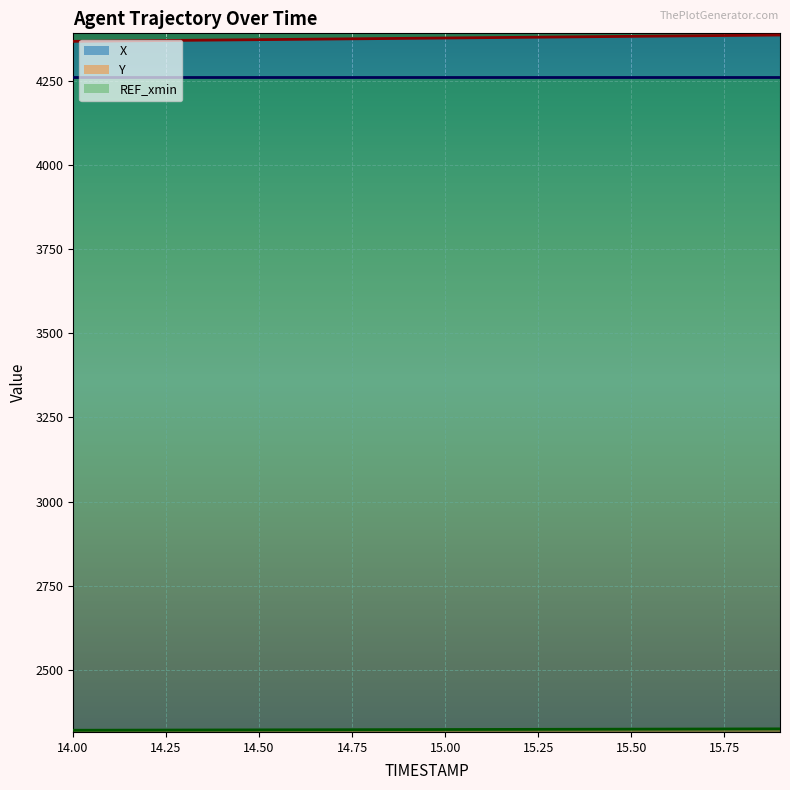

At which label is Y closest to 2322?

14.6